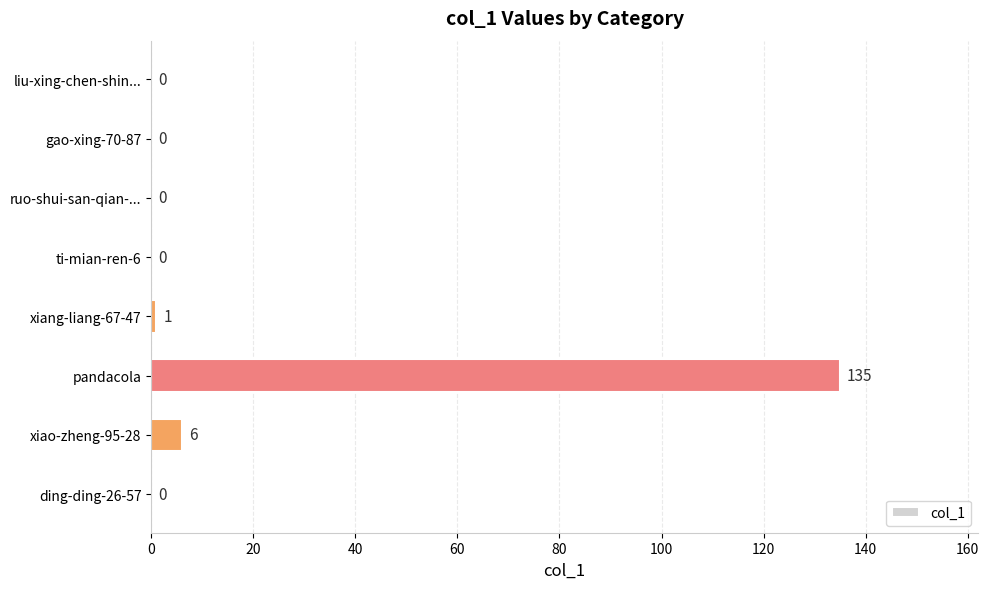

What is the sum of all values?

142